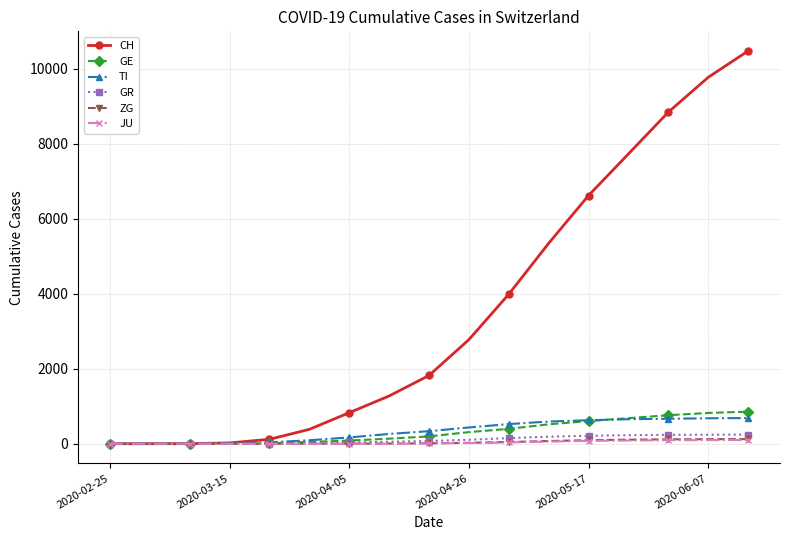

How many values in the JU series are below 7?

8